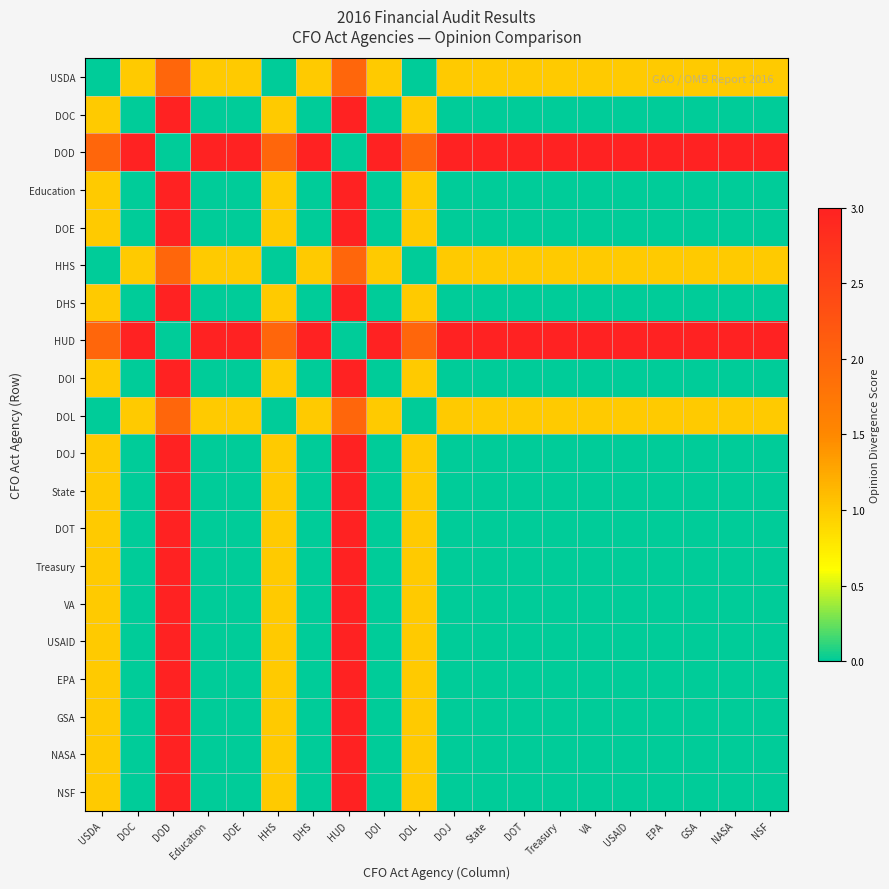

At DOI, list the series in order from smallest to largest.

DOC, Education, DOE, DHS, DOI, DOJ, State, DOT, Treasury, VA, USAID, EPA, GSA, NASA, NSF, USDA, HHS, DOL, DOD, HUD